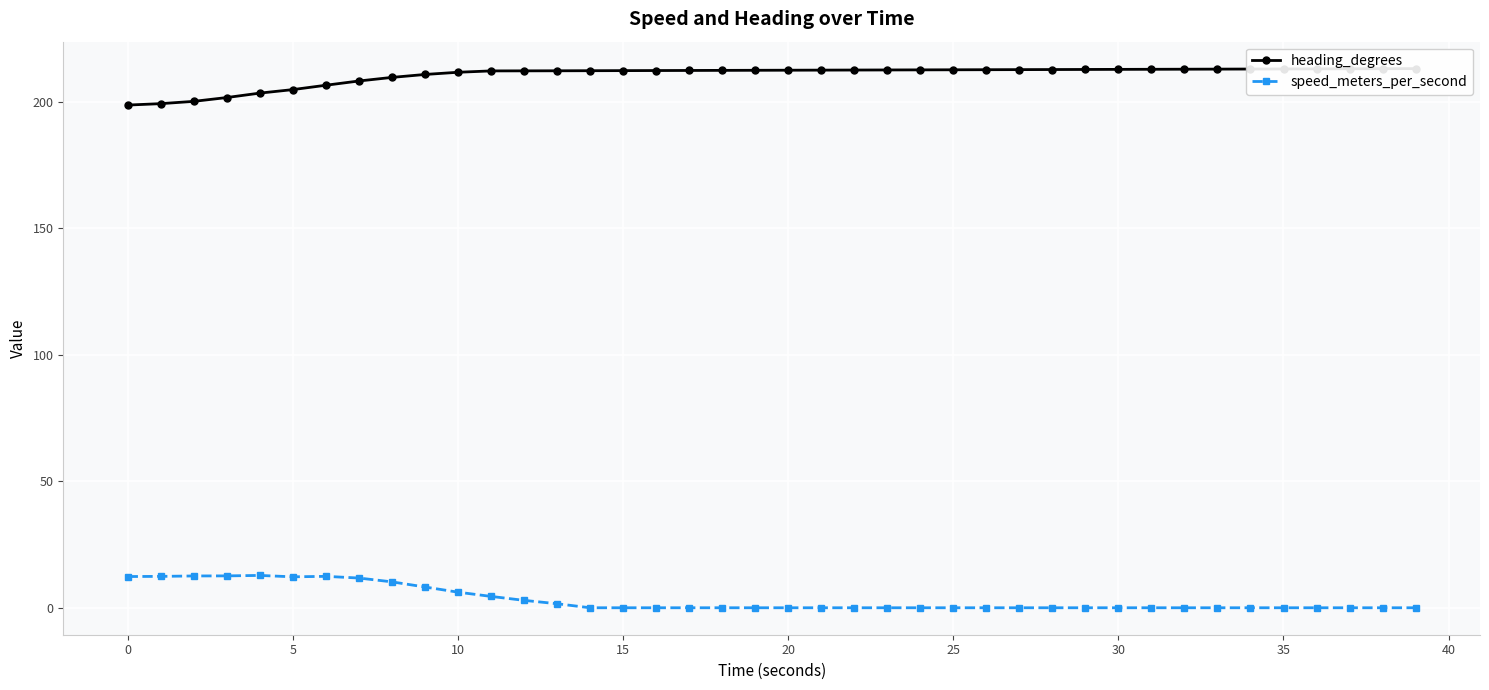

What is the difference between the maximum and second lowest values in the heading_degrees series?

13.8